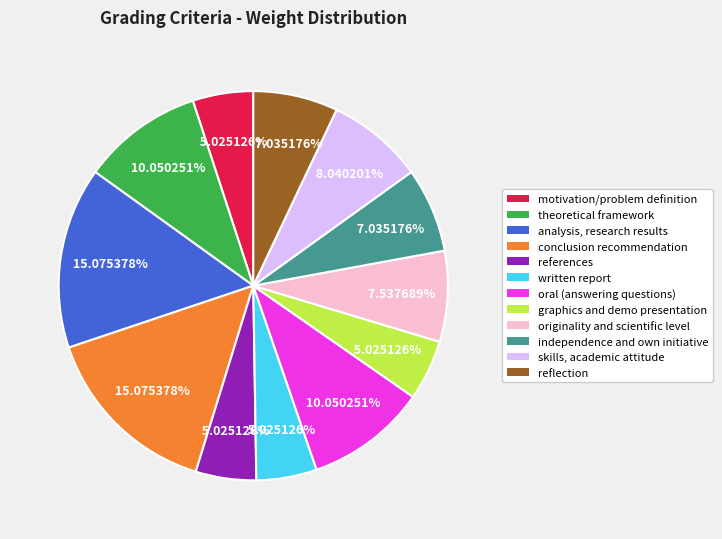

Which has a higher value, conclusion recommendation or skills, academic attitude?

conclusion recommendation